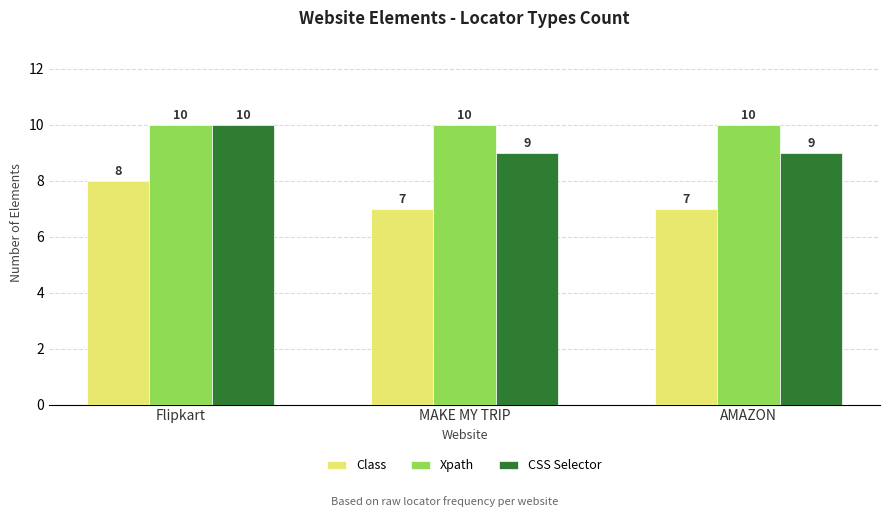

How many CSS Selector values are between 9 and 10?

3